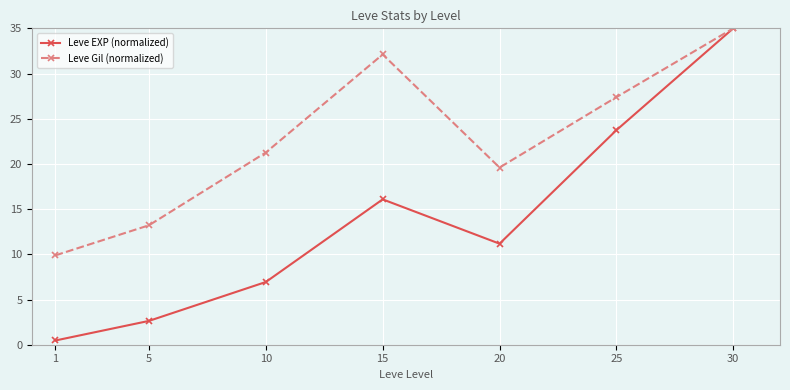

How many series are shown in this chart?

2